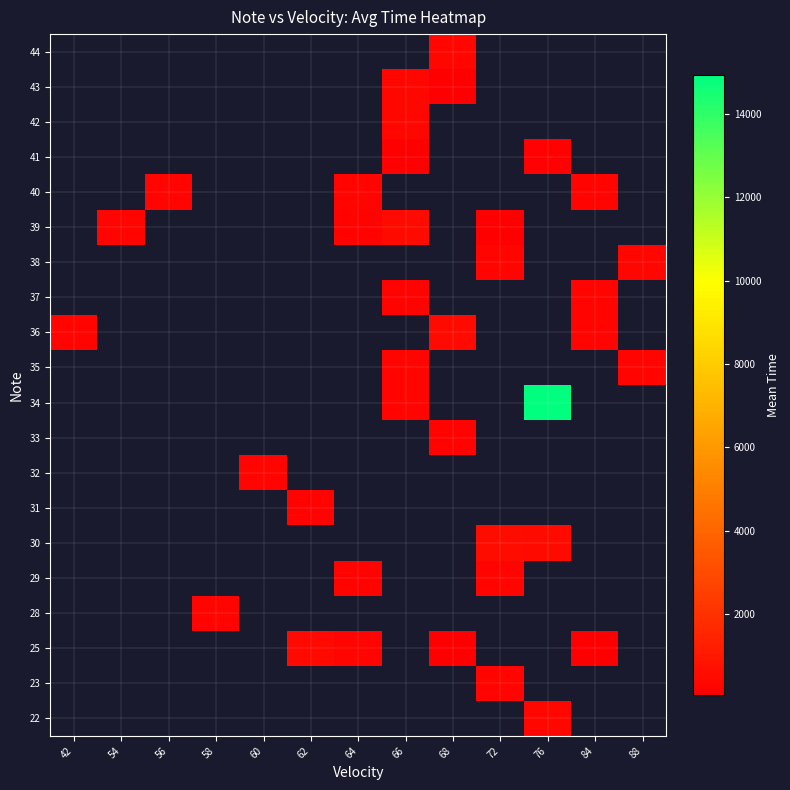

How many values in 28 are above zero?

1